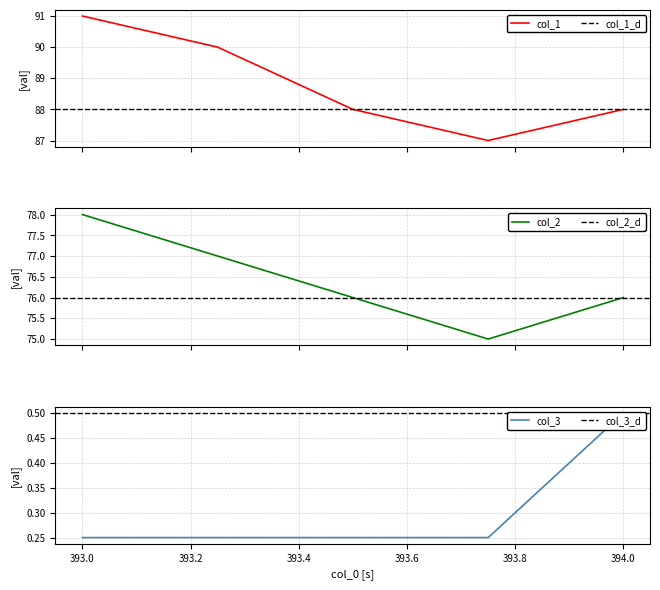

True or false: col_2 and col_1 cross at least once.

False